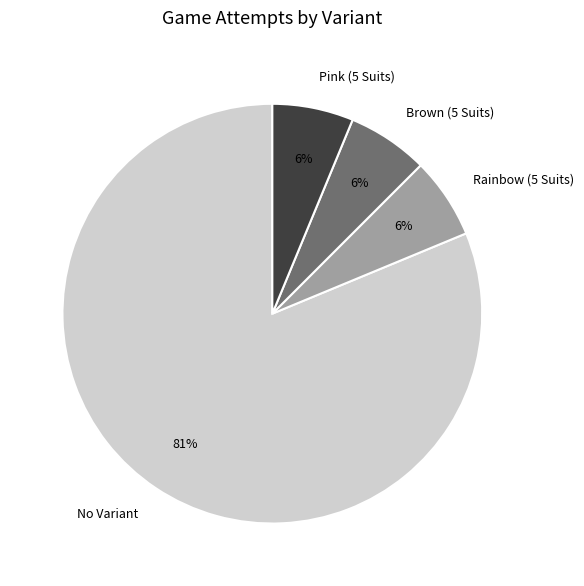

To the nearest percent, what is the average slice percentage?

25%